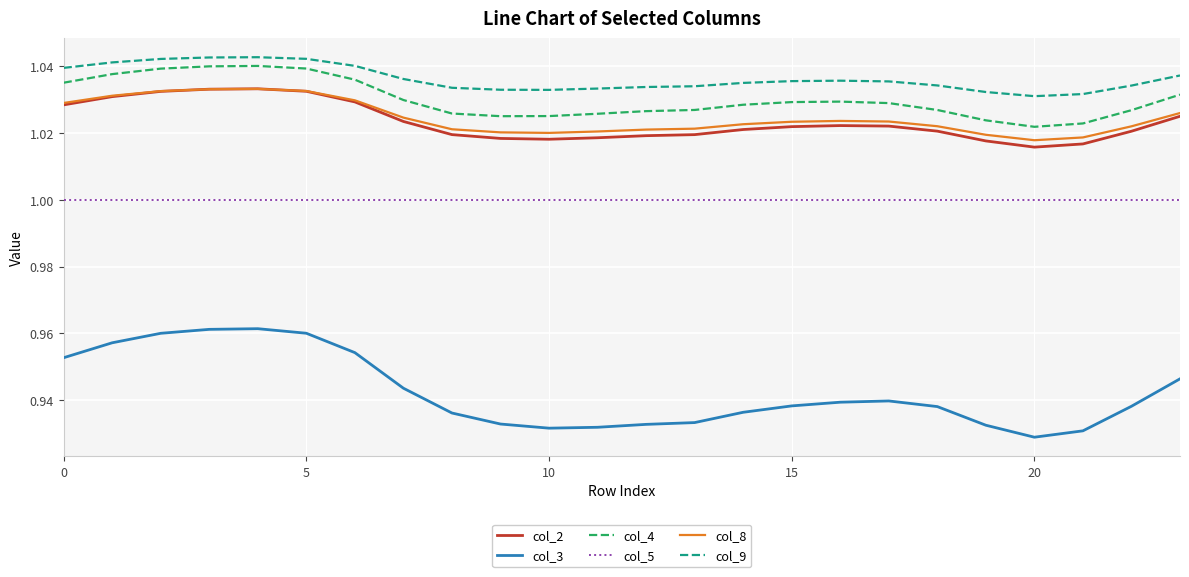

True or false: col_5 and col_2 intersect in this chart.

False